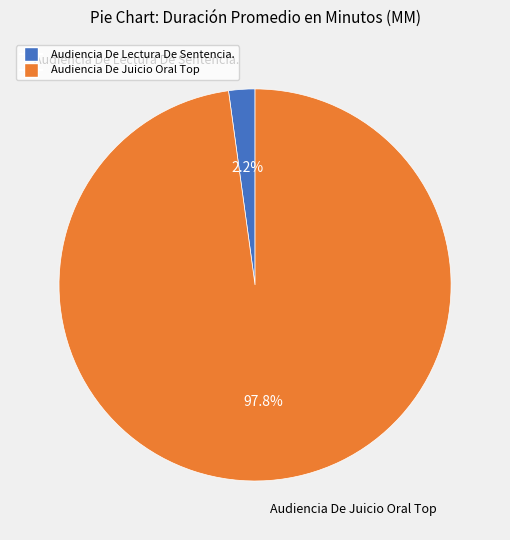

What is the majority slice?

Audiencia De Juicio Oral Top